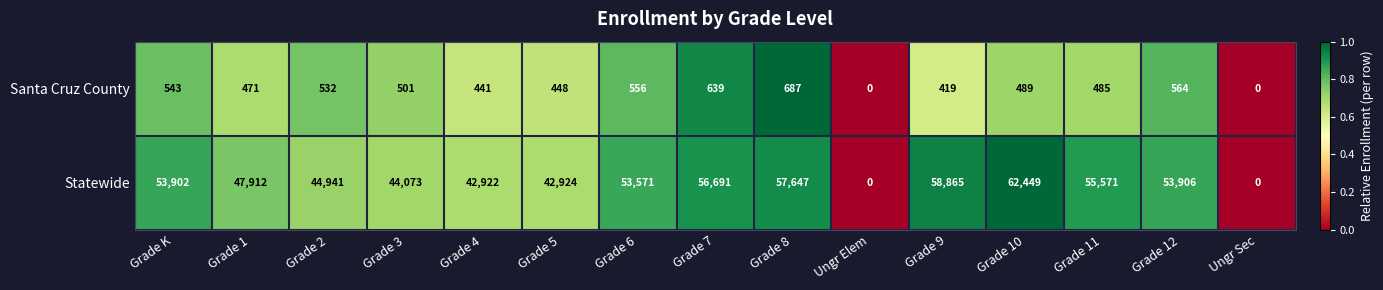

Reading left to right, extract all data points from this chart.

Santa Cruz County: 543	471	532	501	441	448	556	639	687	0	419	489	485	564	0
Statewide: 53902	47912	44941	44073	42922	42924	53571	56691	57647	0	58865	62449	55571	53906	0